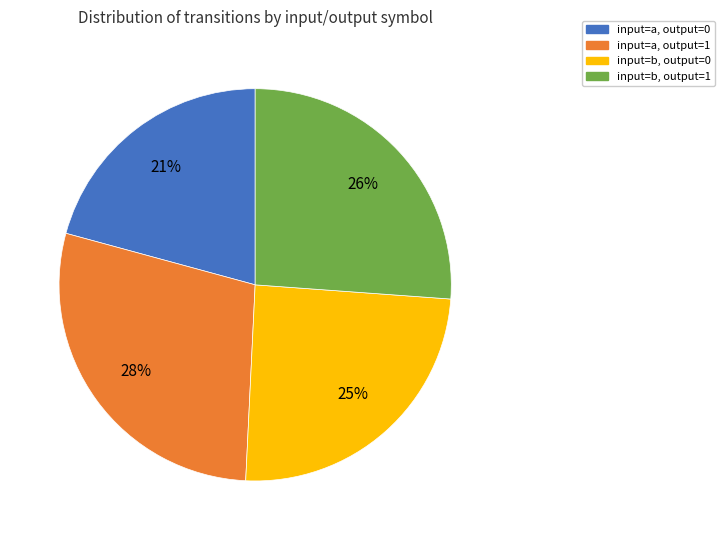

Is there any slice that represents more than half of the pie?

No